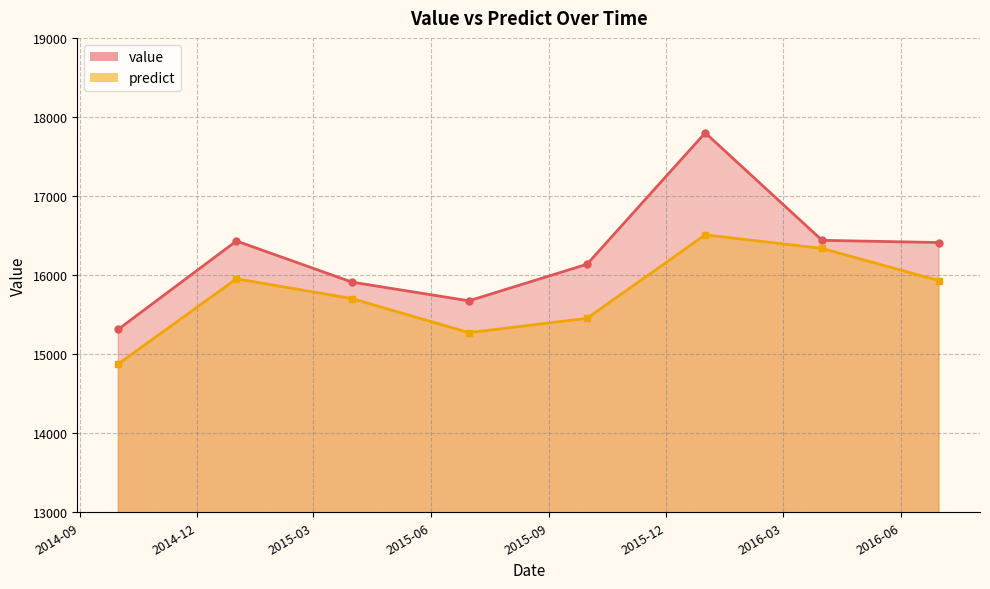

At how many categories does at least one series exceed 15066?

8